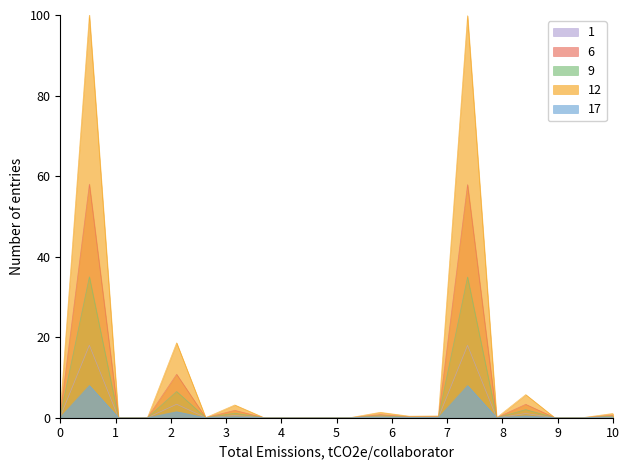

What is the maximum value shown in the chart?

100.0